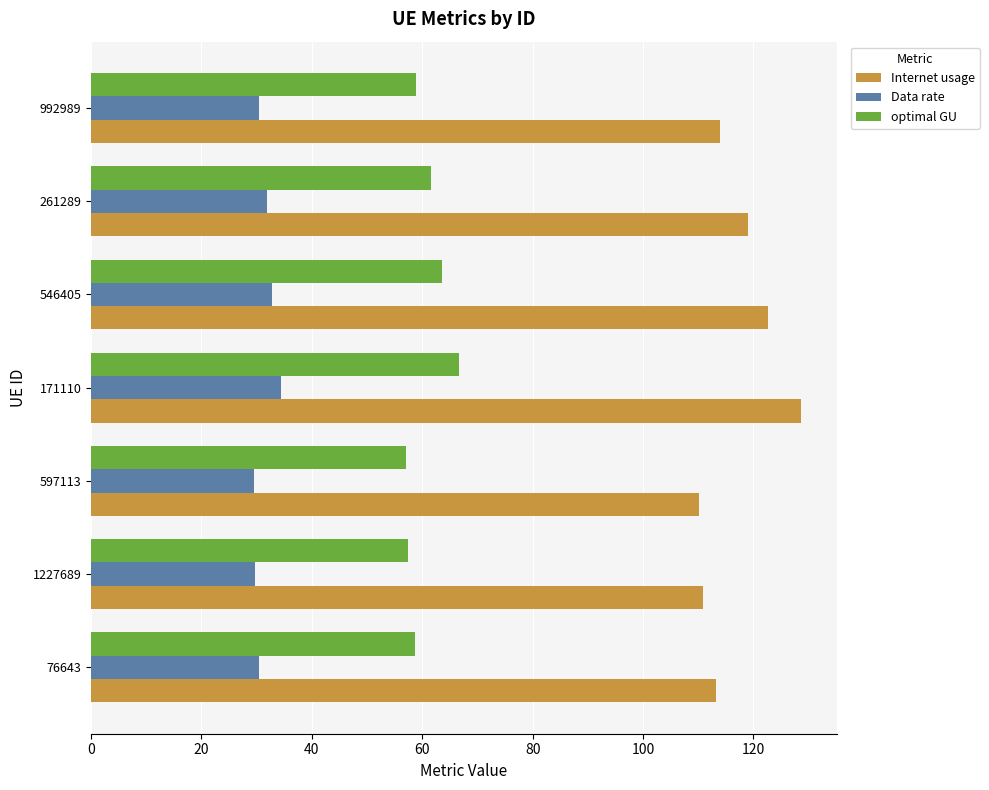

What are all the series names shown in the legend?

Internet usage, Data rate, optimal GU